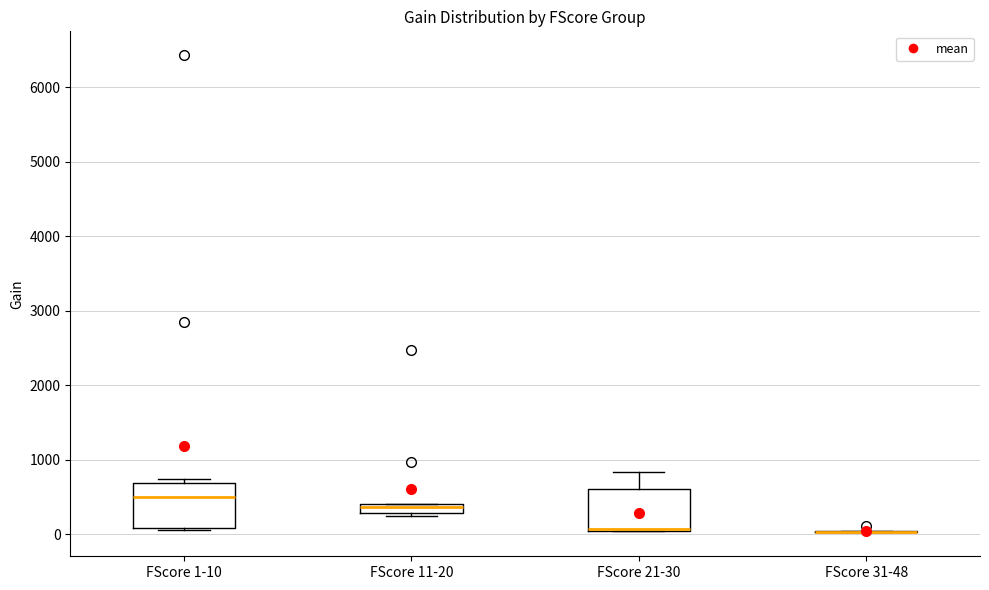

Where is the lower edge of the box for FScore 11-20 on the y-axis? The values are not printed on the chart, so give them approximately, as read against the axis.

300